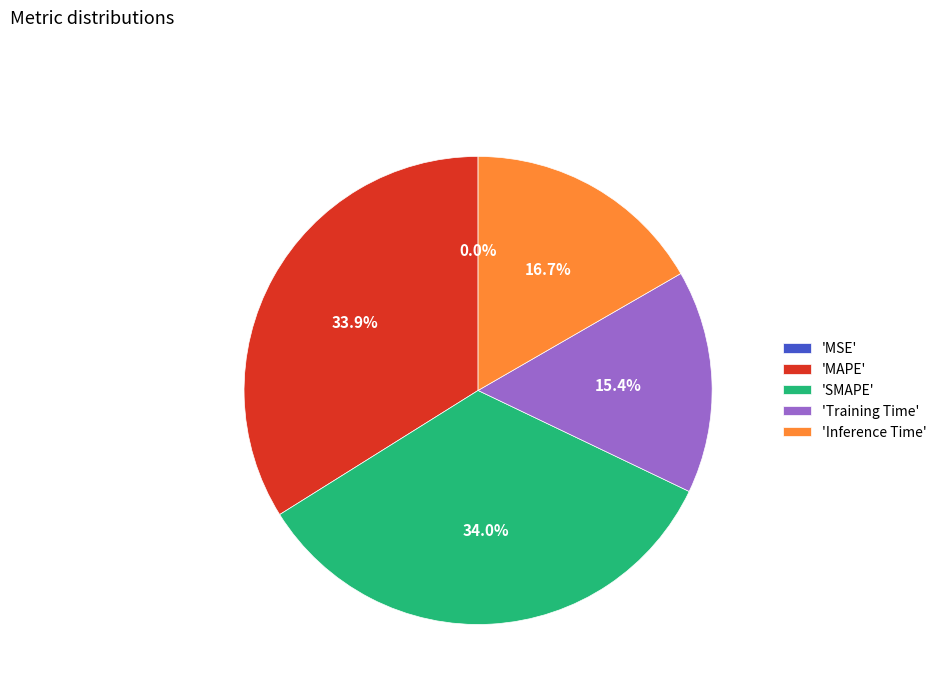

To the nearest percent, what is the difference between the largest and smallest slice percentages?

34%